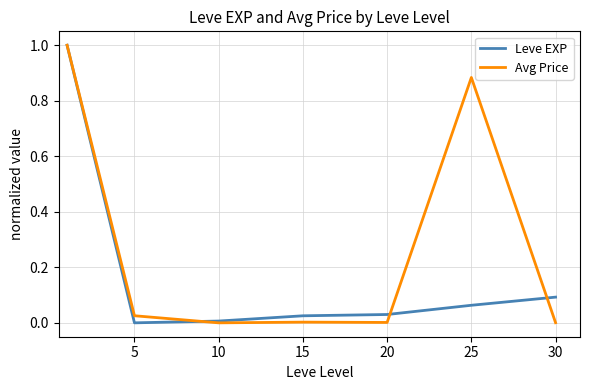

What is the maximum value for Avg Price?

1.0